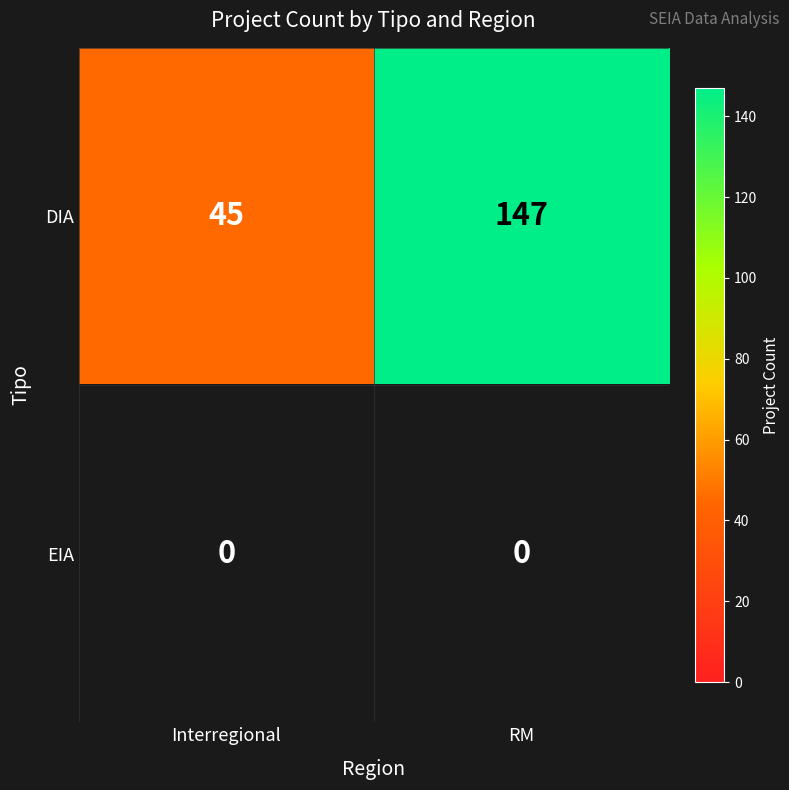

What is the difference between the DIA values at Interregional and RM?

102